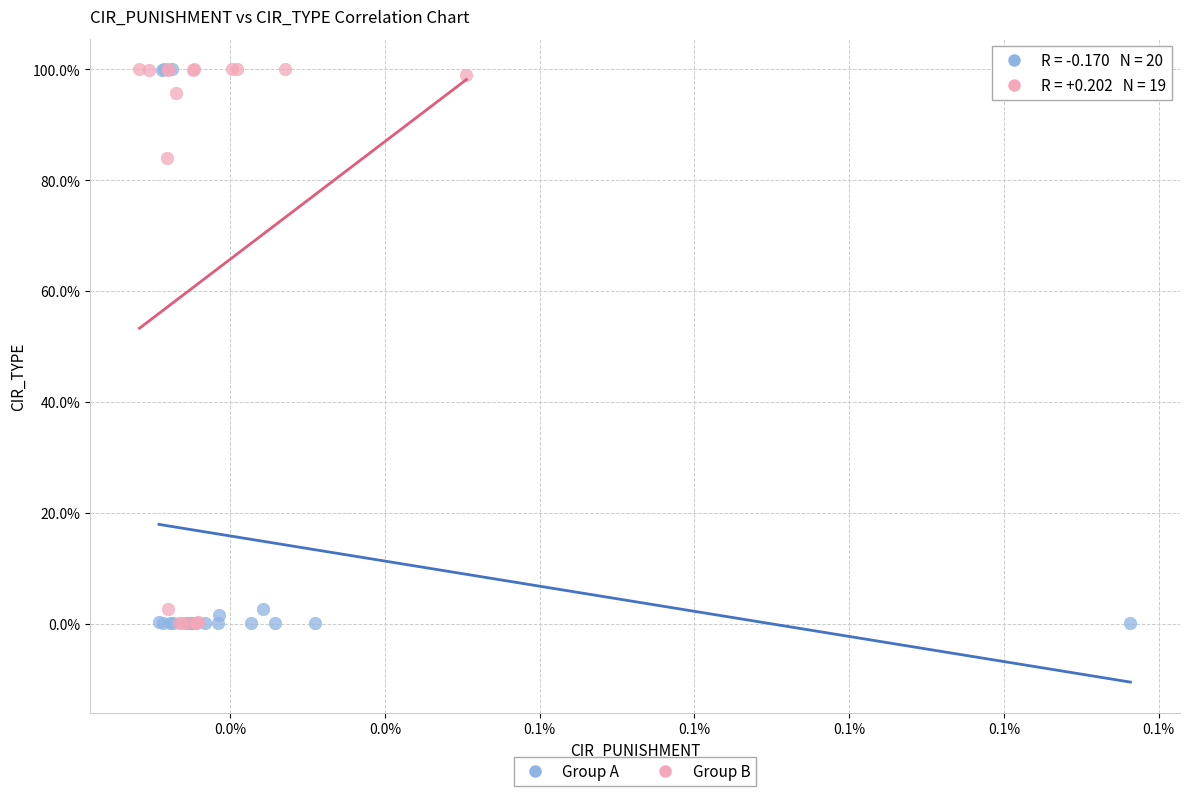

What are all the series names shown in the legend?

Group A, Group B